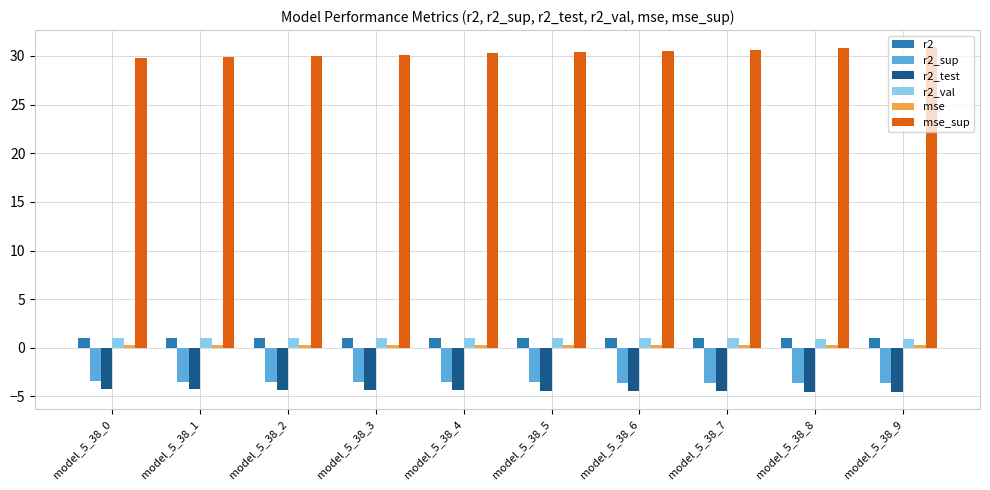

The r2_val series shows 1.0 at model_5_38_6. True or false?

True